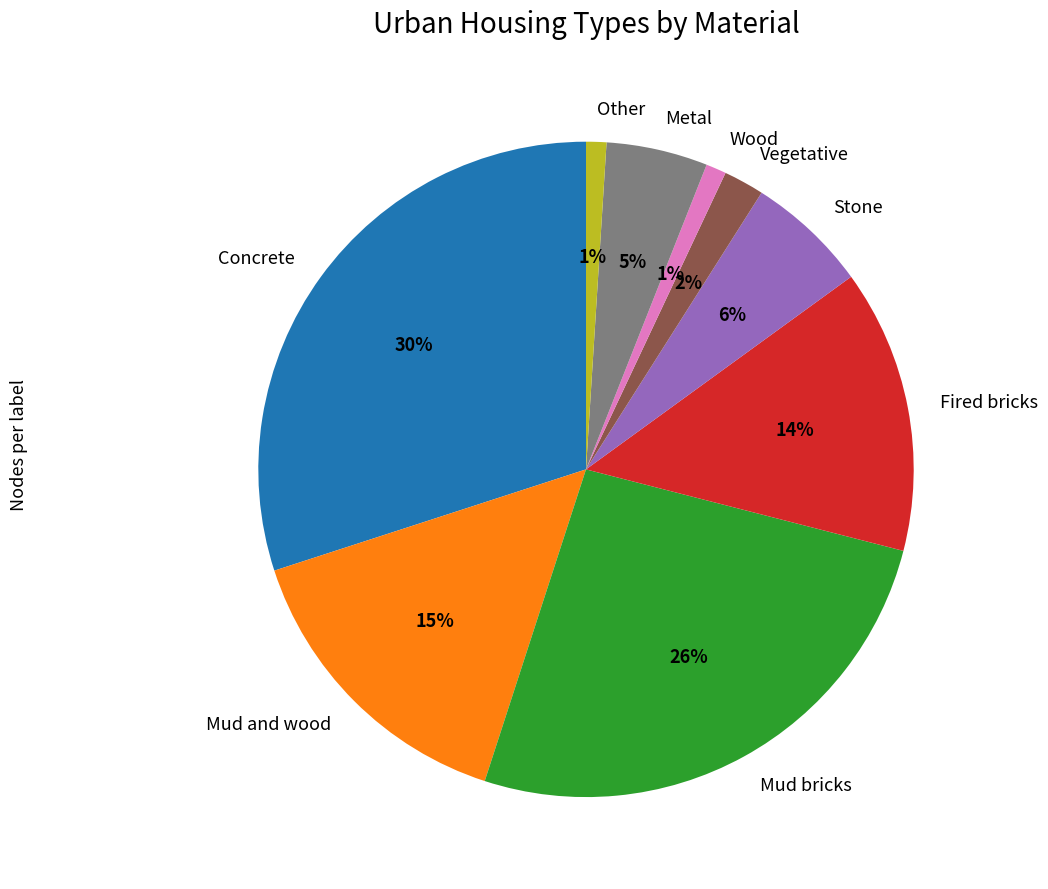

Which category has the biggest portion of the pie?

Concrete